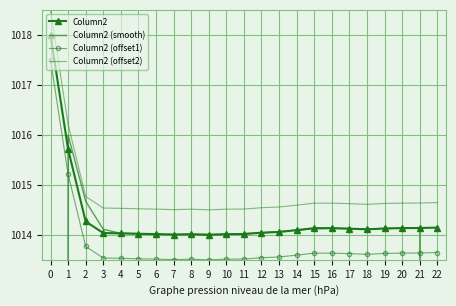

True or false: Column2 and Column2 (offset2) cross at least once.

False